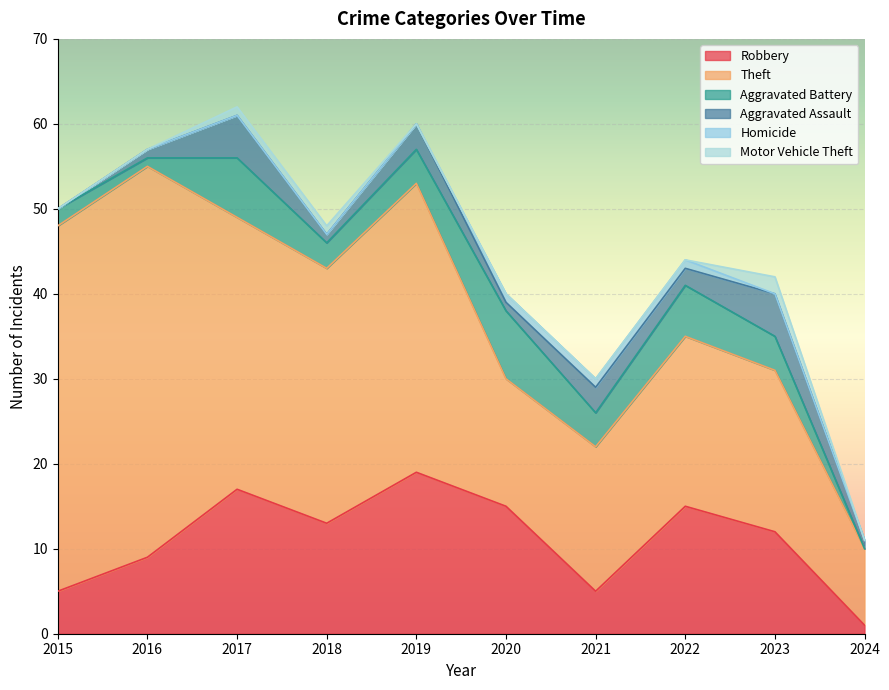

True or false: Robbery and Motor Vehicle Theft intersect in this chart.

False